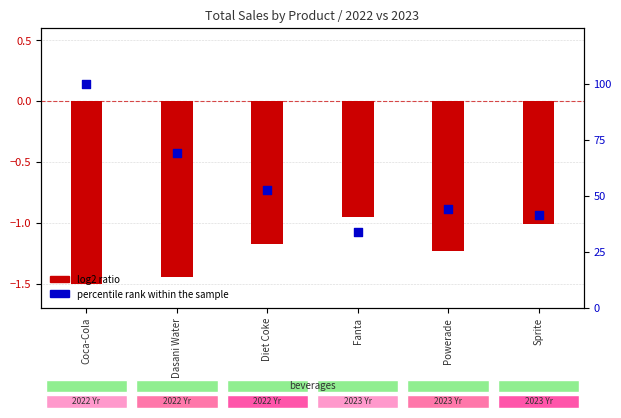

Is the value of percentile rank within the sample at Diet Coke greater than the value of log2 ratio at Fanta?

Yes